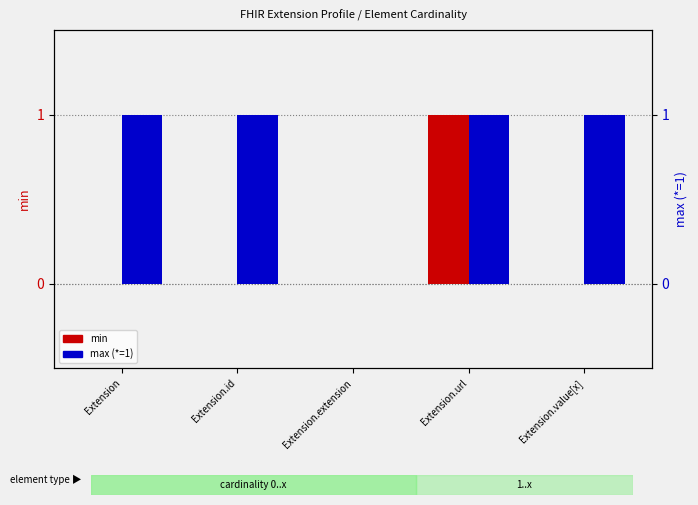

What is the difference between the min values at Extension.url and Extension.id?

1